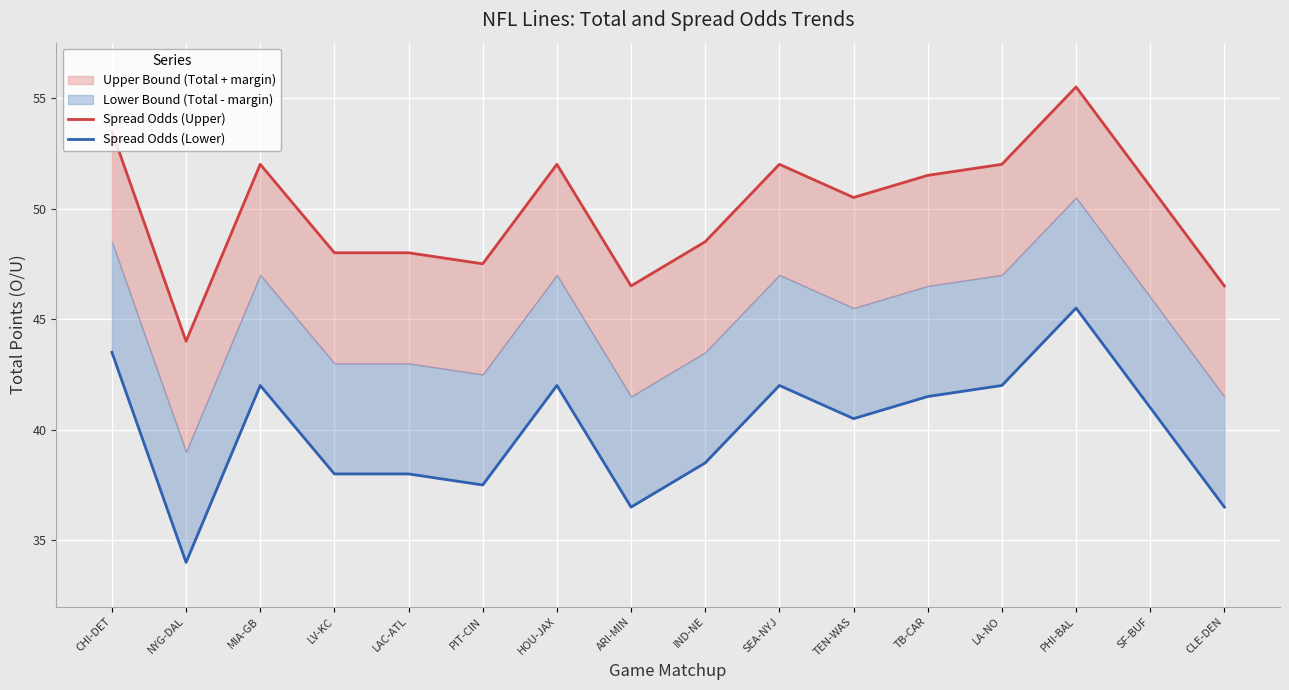

Count the number of categories in the chart.

16